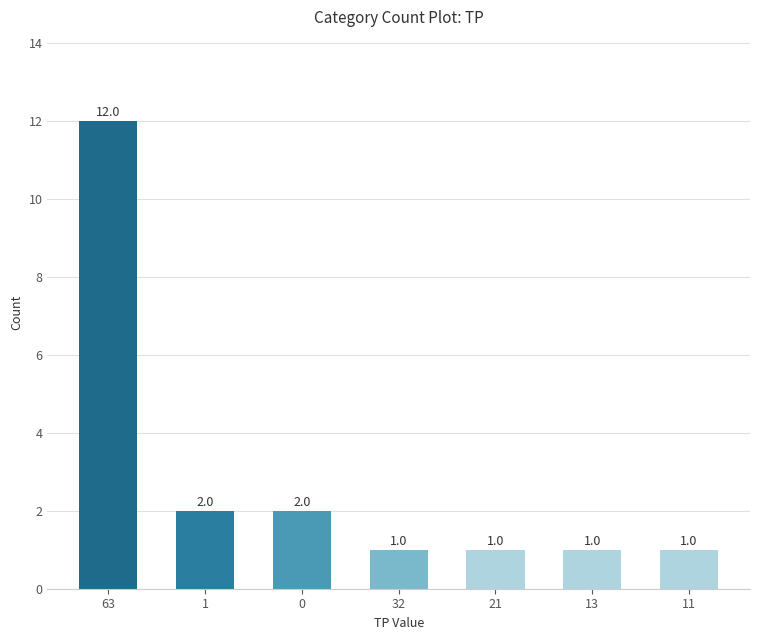

What position from the right is 63?

7